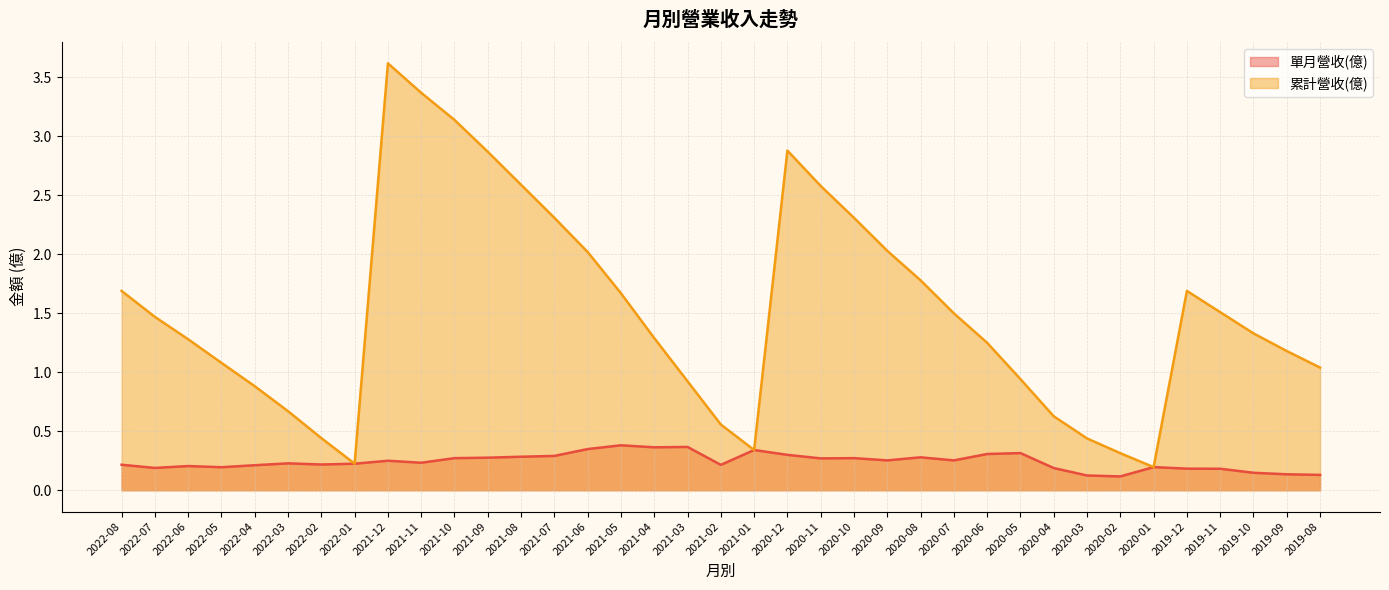

True or false: 累計營收(億) and 單月營收(億) intersect in this chart.

False